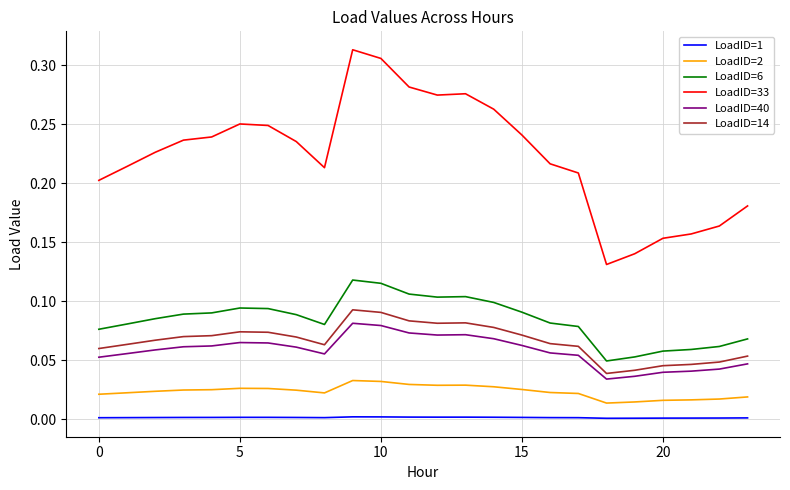

Which series has the largest total across all categories?

LoadID=33